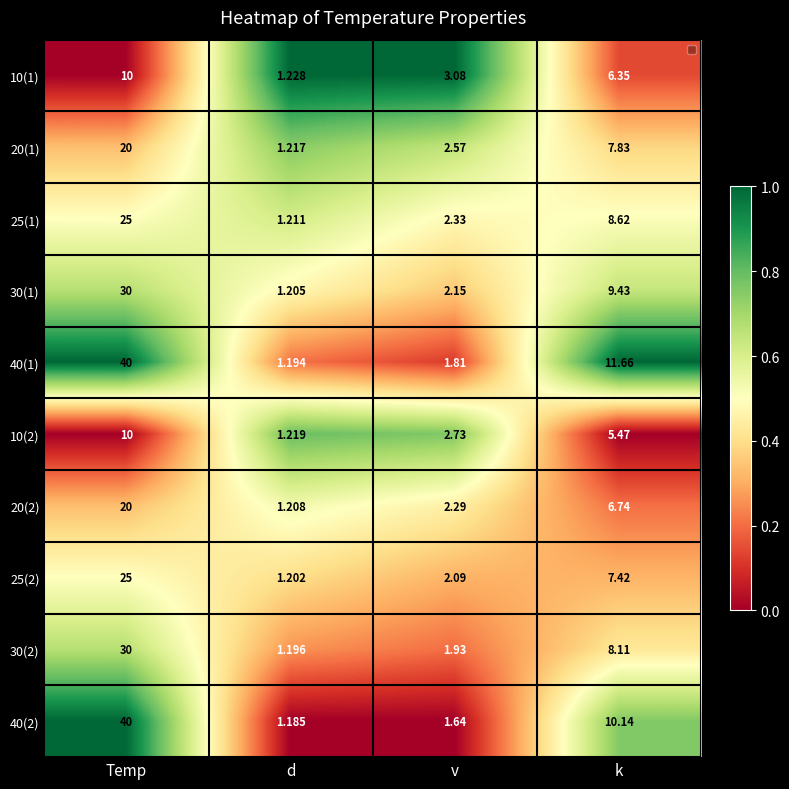

At which category is the sum across all series the highest?

Temp